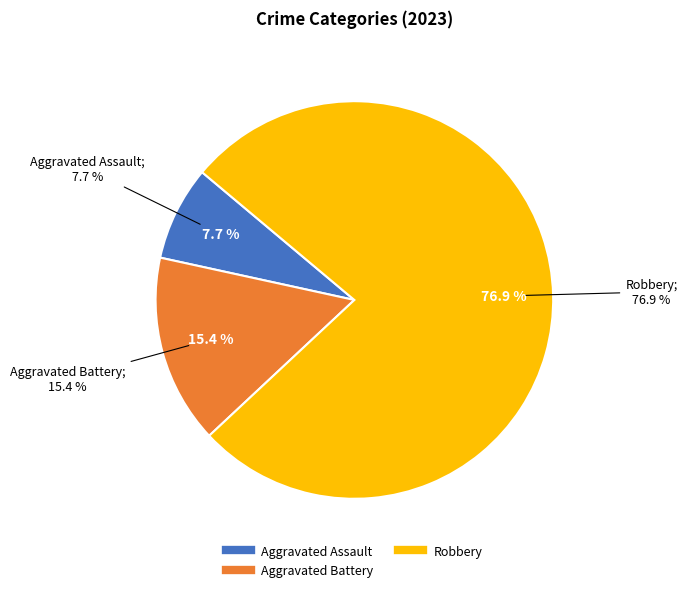

Which category has the biggest portion of the pie?

Robbery